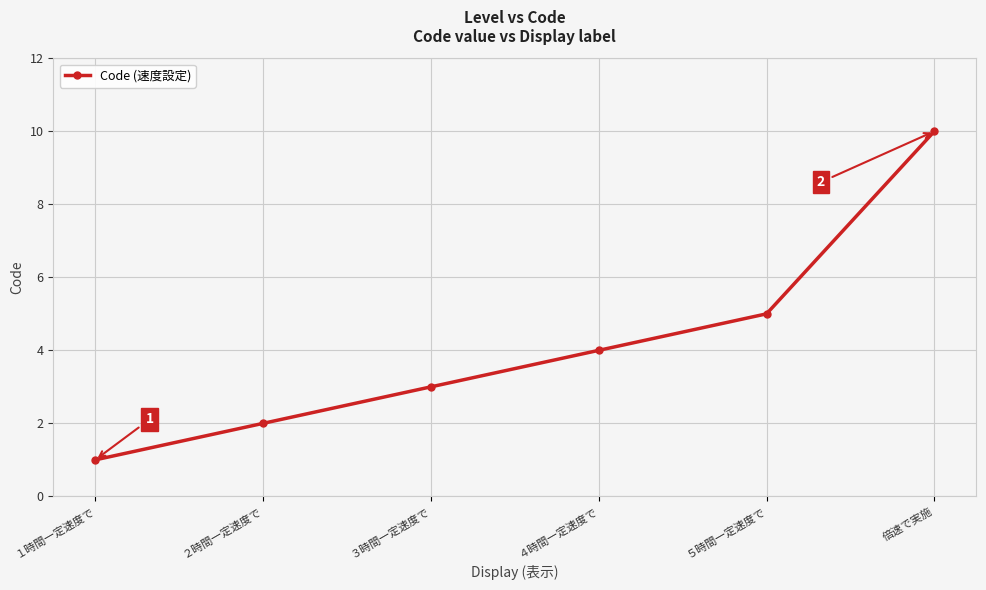

Rank the categories by value from lowest to highest.

１時間一定速度で, ２時間一定速度で, ３時間一定速度で, ４時間一定速度で, ５時間一定速度で, 倍速で実施